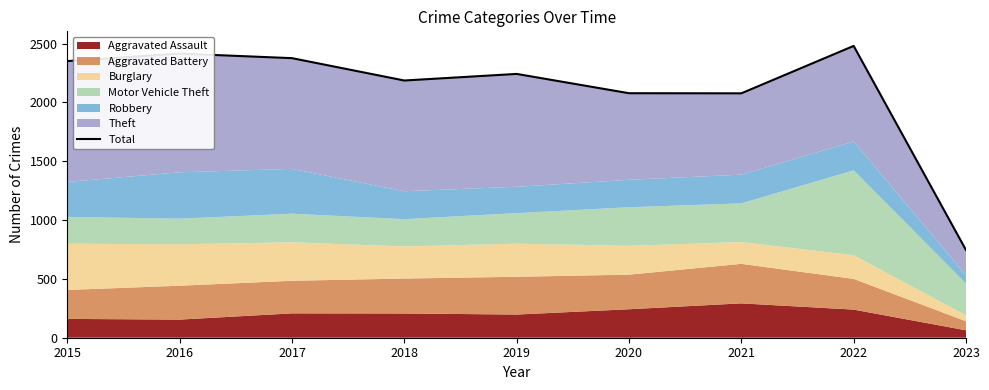

Is it true that the value at 2017 is 3598?

False